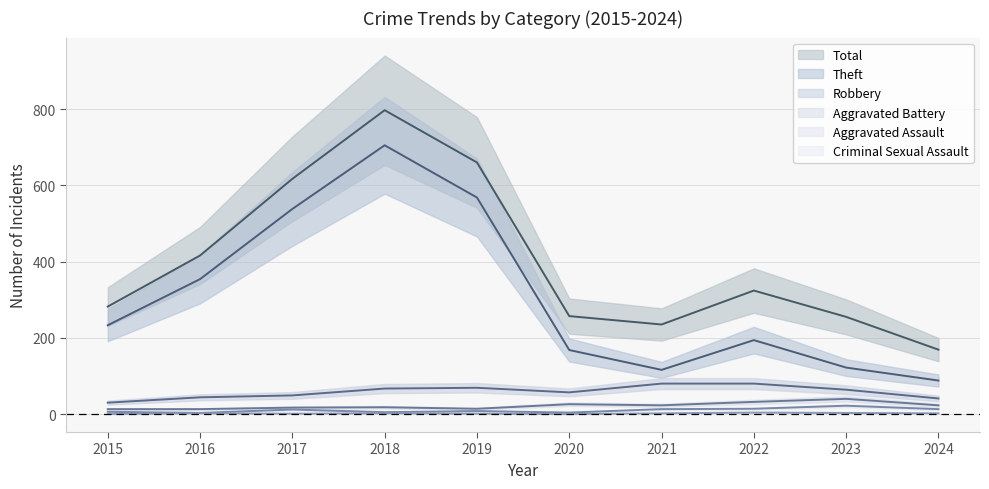

Rank the series by their maximum value, from highest to lowest.

Total, Theft, Robbery, Aggravated Battery, Aggravated Assault, Criminal Sexual Assault